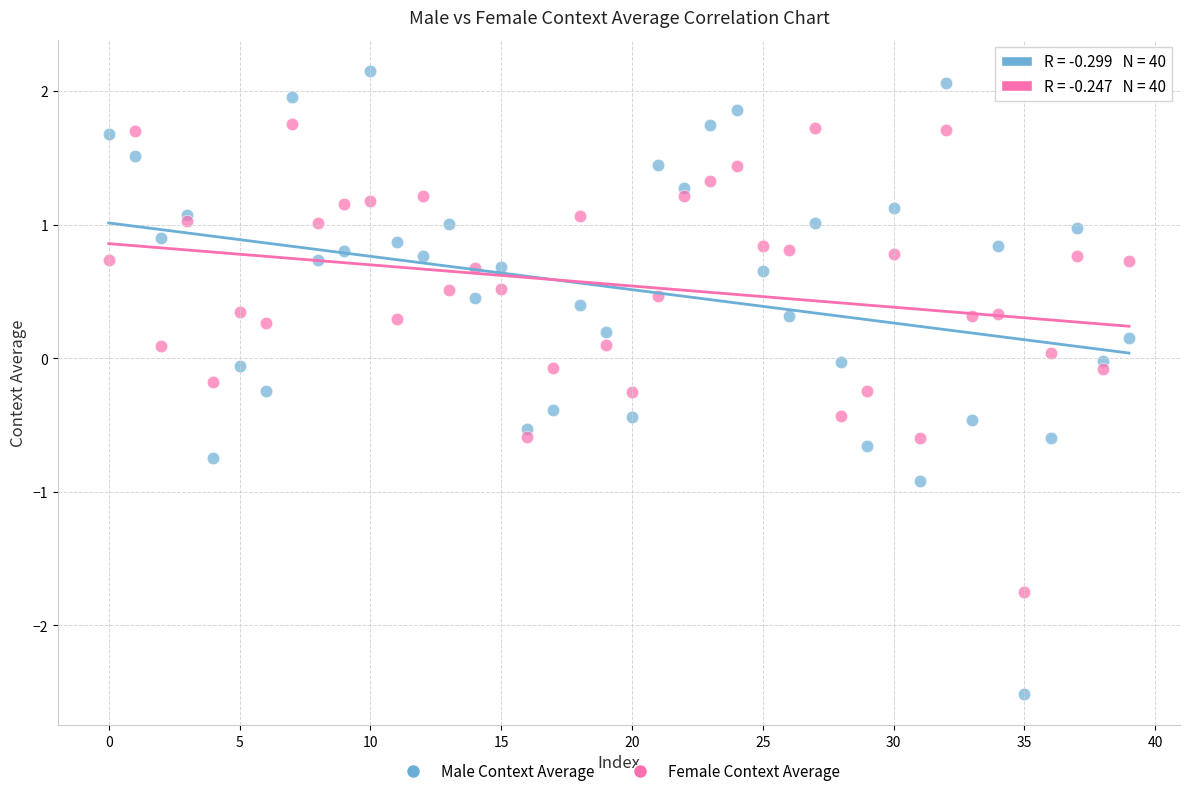

Which series reaches the maximum Y coordinate?

Male Context Average